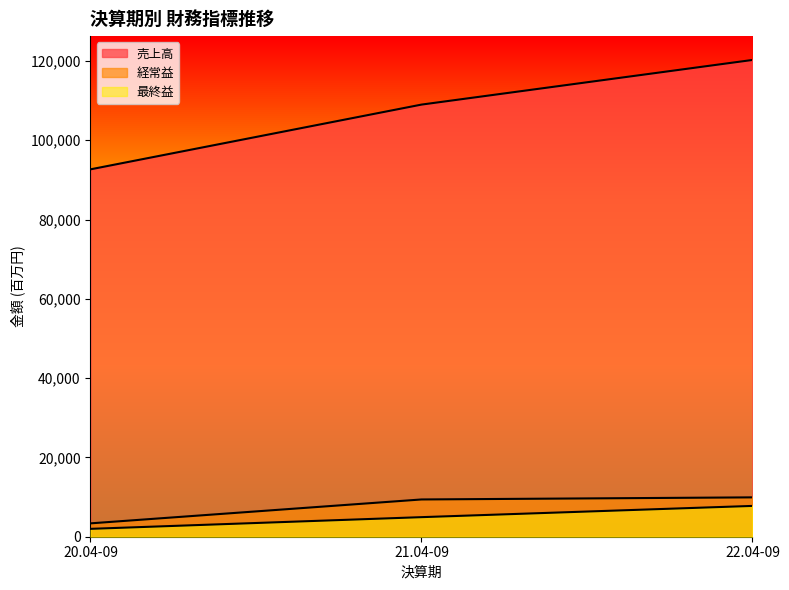

Which category has the highest value across all series?

22.04-09